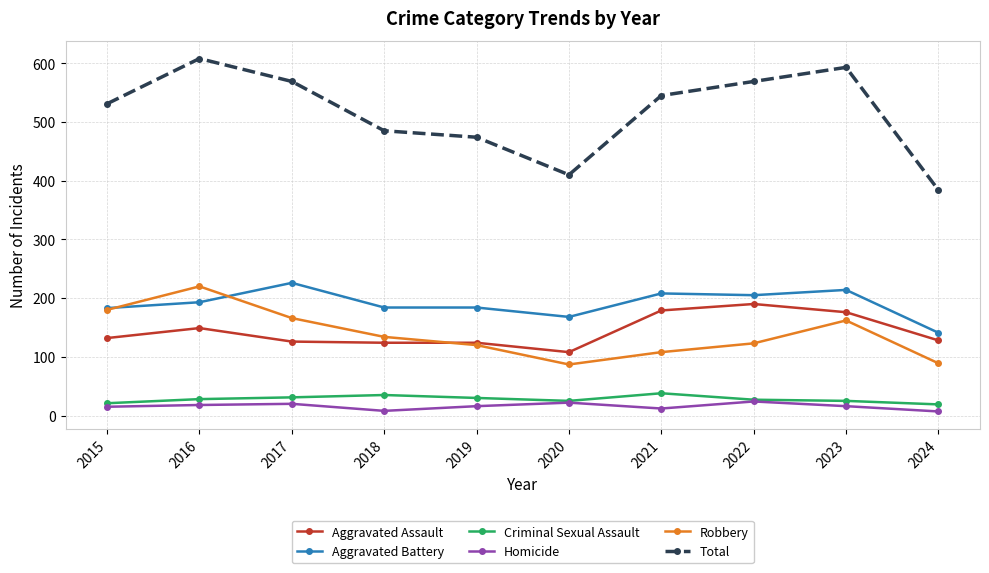

What is the total value across all series at 2019?

948